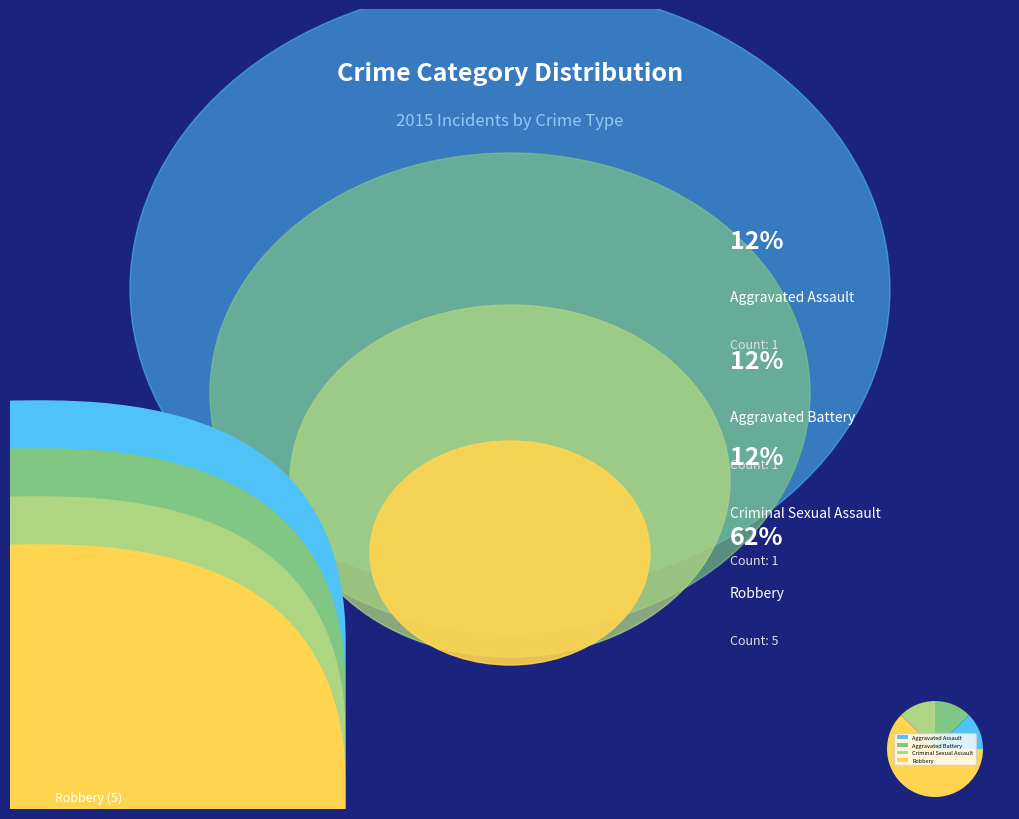

Which slice is the largest?

Robbery